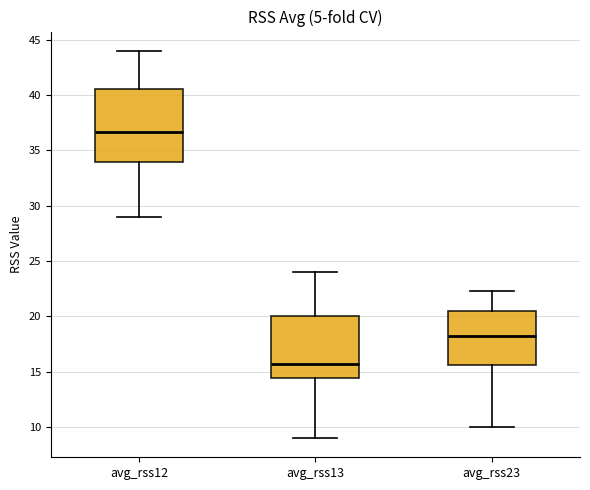

Reading left to right, read every box against the y-axis: the position of its median line, the range the box covers, and the ends of its whiskers. The values are not printed on the chart, so give them approximately, as read against the axis.

avg_rss12: median 36.5, box 34.0 to 40.5, whiskers 29.0 to 44.0
avg_rss13: median 15.5, box 14.5 to 20.0, whiskers 9.0 to 24.0
avg_rss23: median 18.5, box 15.5 to 20.5, whiskers 10.0 to 22.5